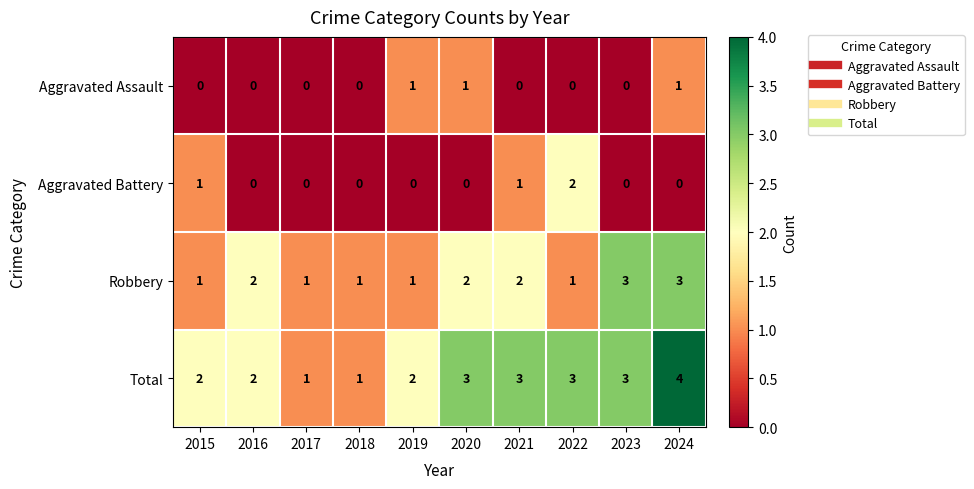

True or false: Aggravated Assault has a value of 0 at 2016.

True